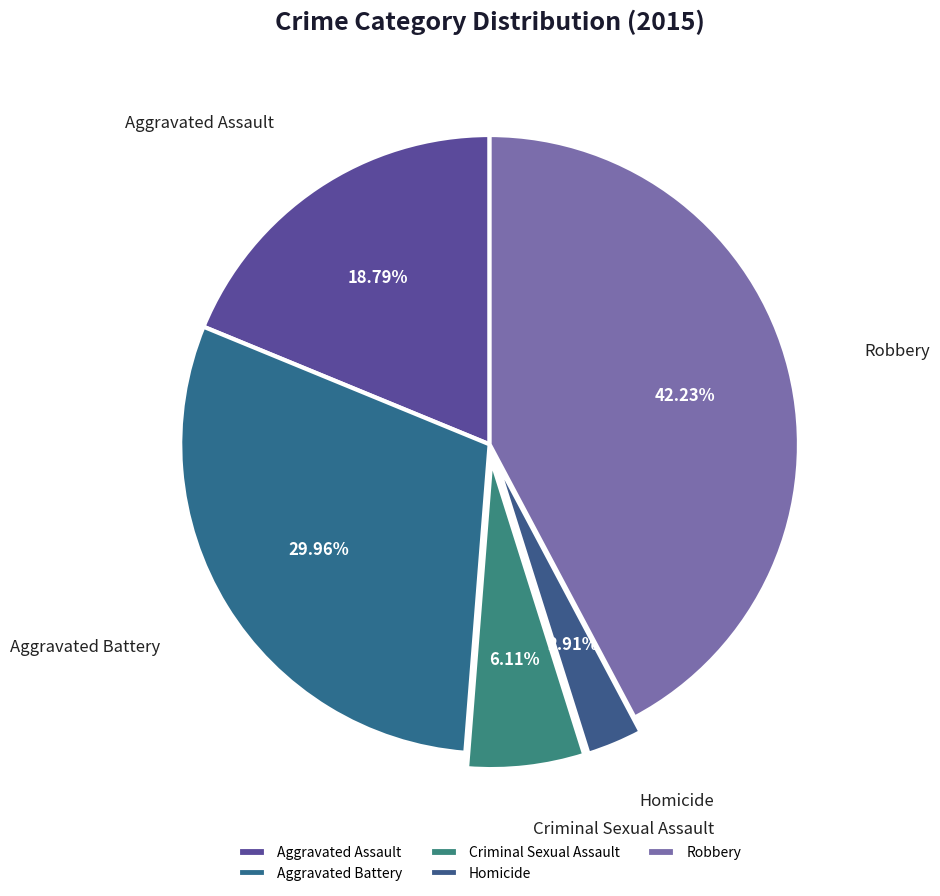

How many slices are in this pie chart?

5